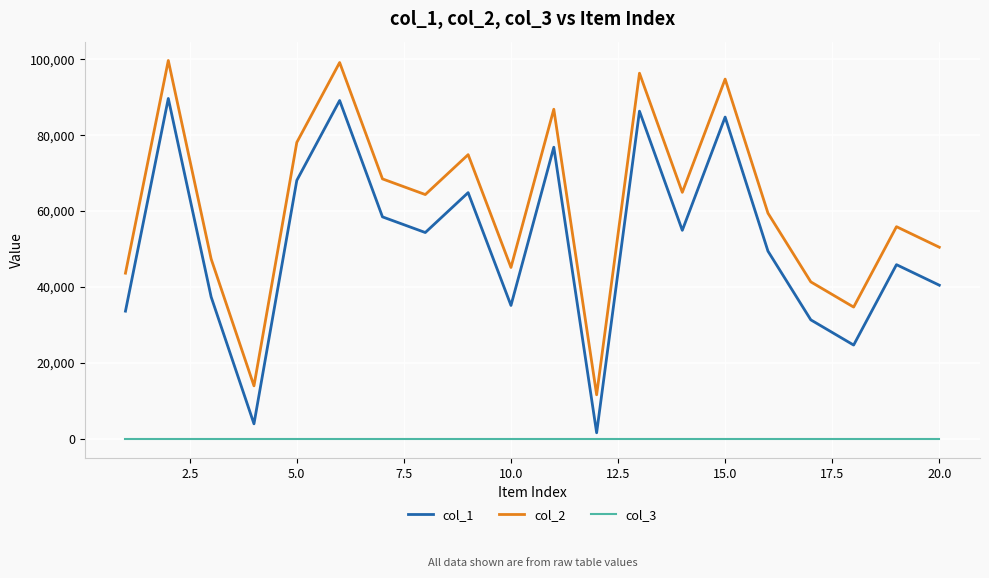

True or false: col_1 and col_2 intersect in this chart.

False